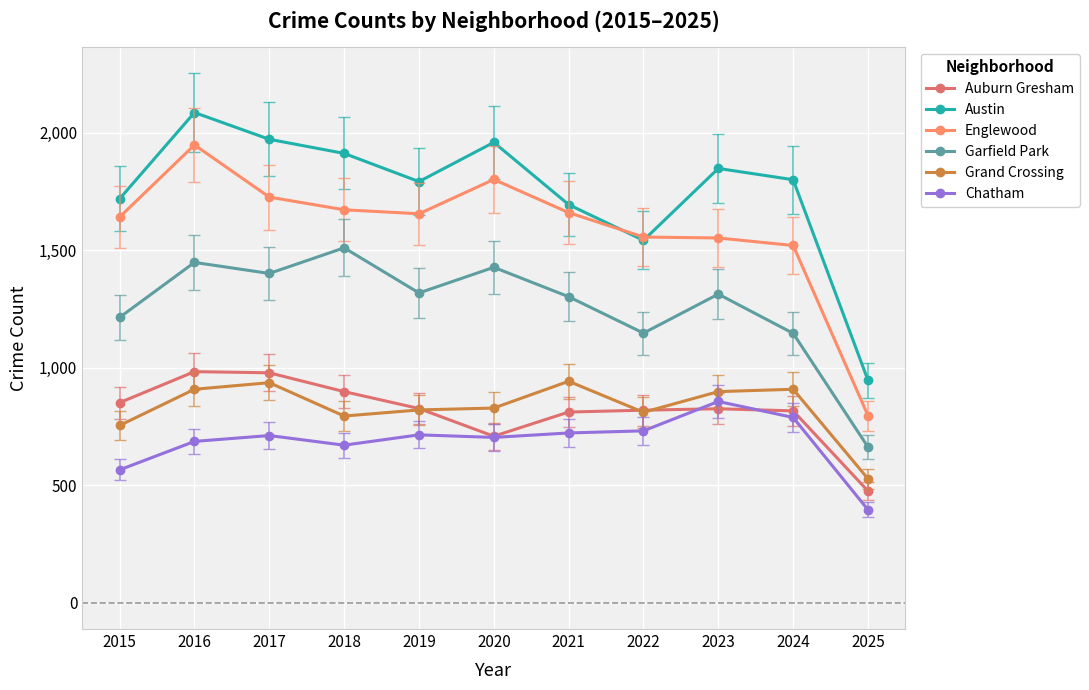

What is the difference between the maximum and minimum values in the Grand Crossing series?

415